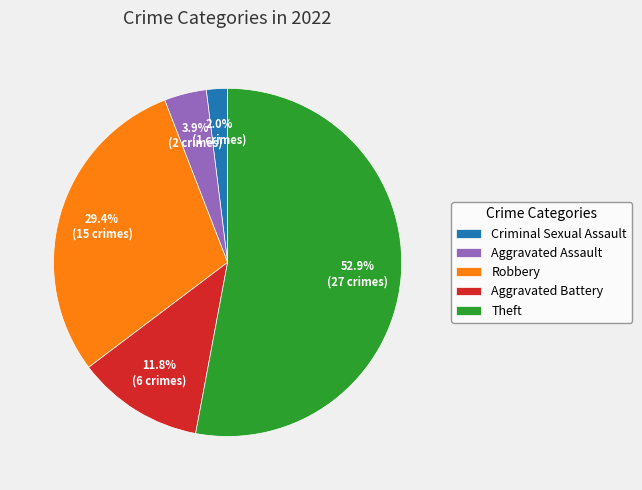

Is there any slice that represents more than half of the pie?

Yes